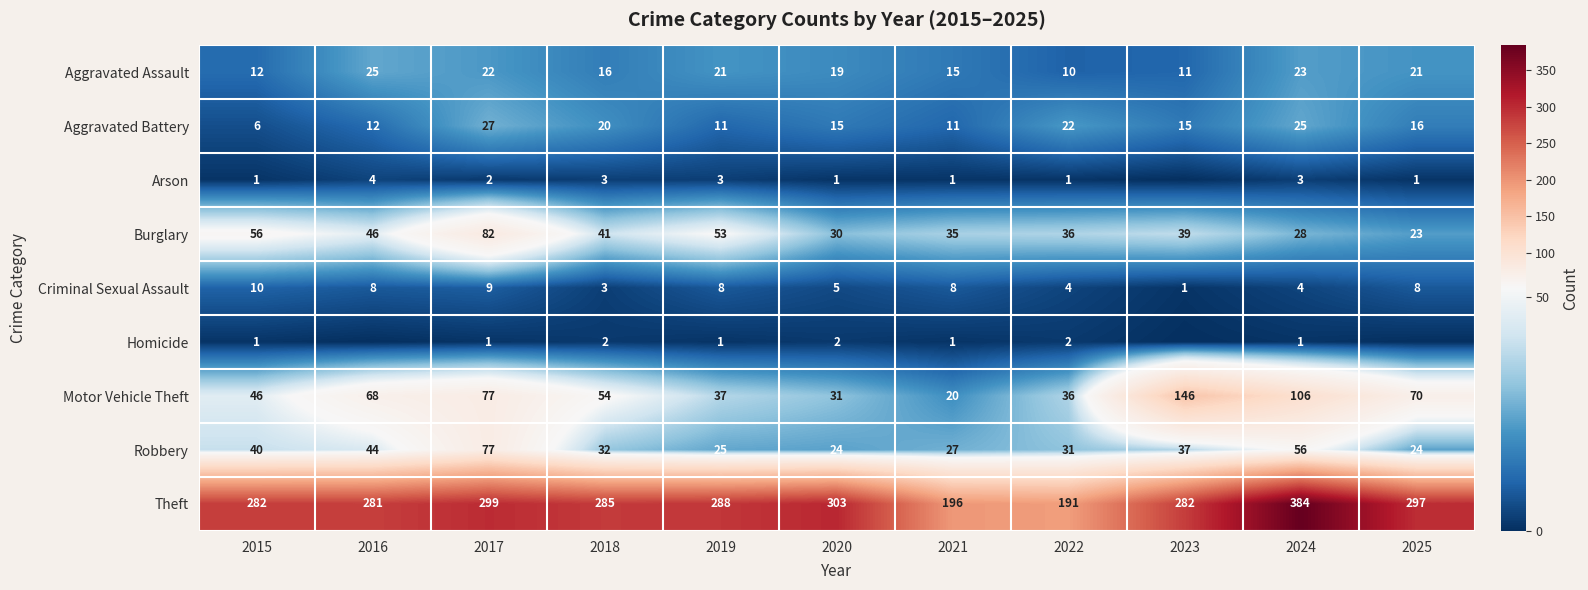

Is it true that Criminal Sexual Assault equals 14 at 2017?

False